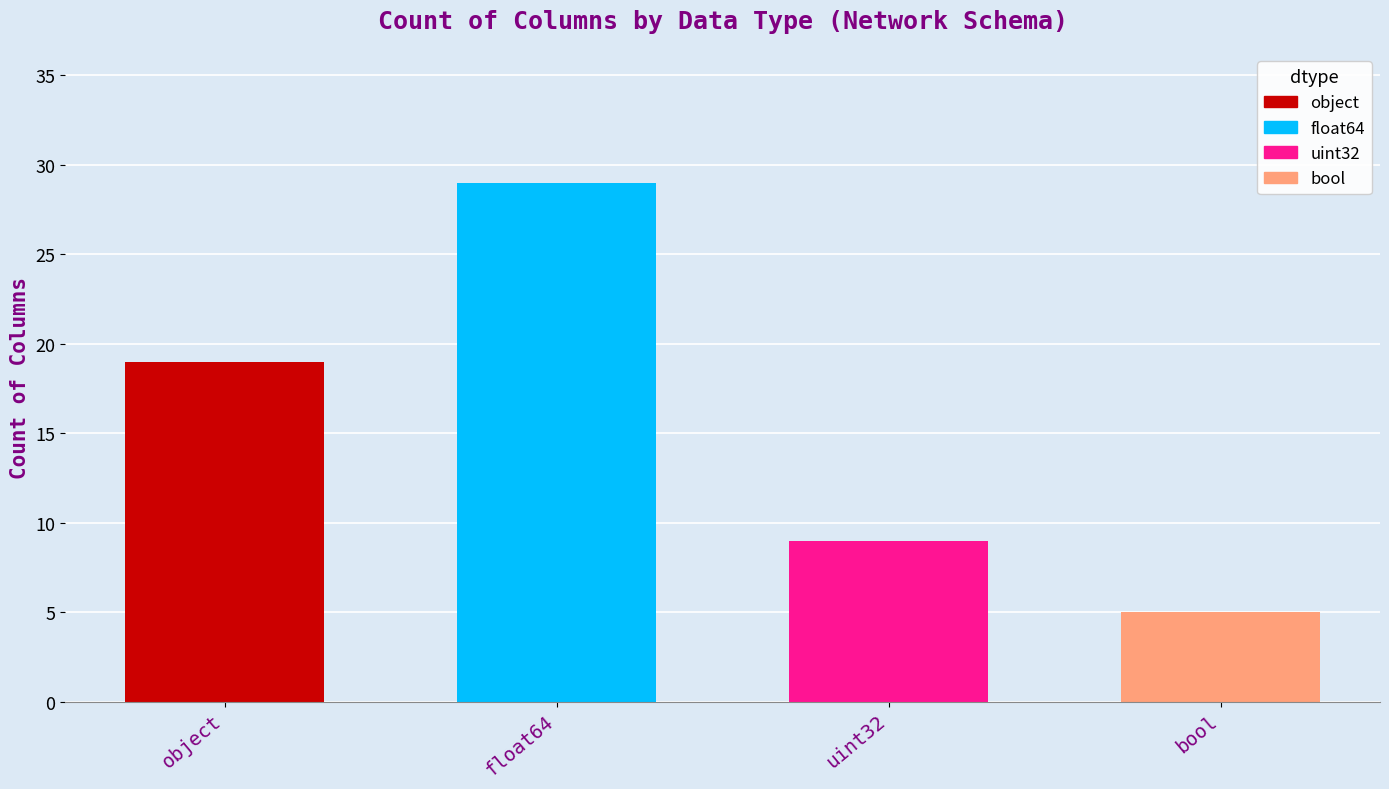

Rank the categories by value from lowest to highest.

bool, uint32, object, float64